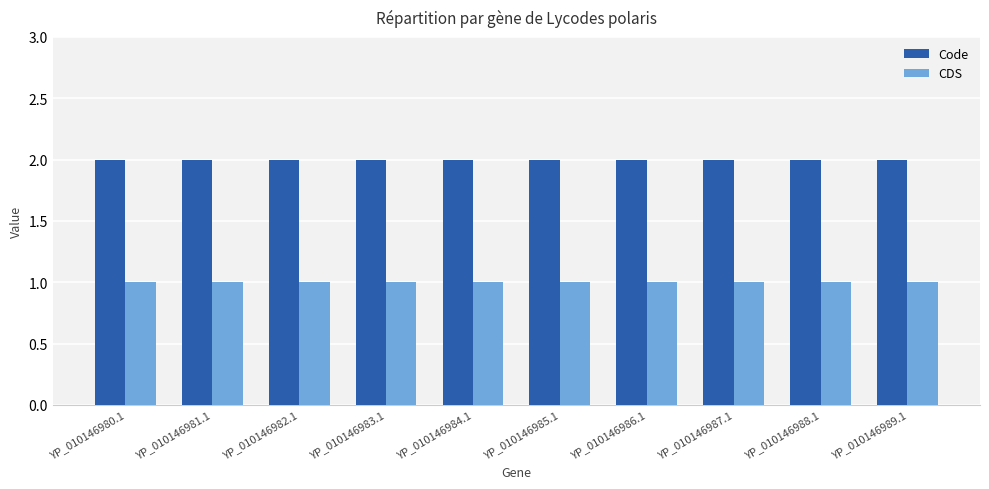

Which series has the largest total across all categories?

Code